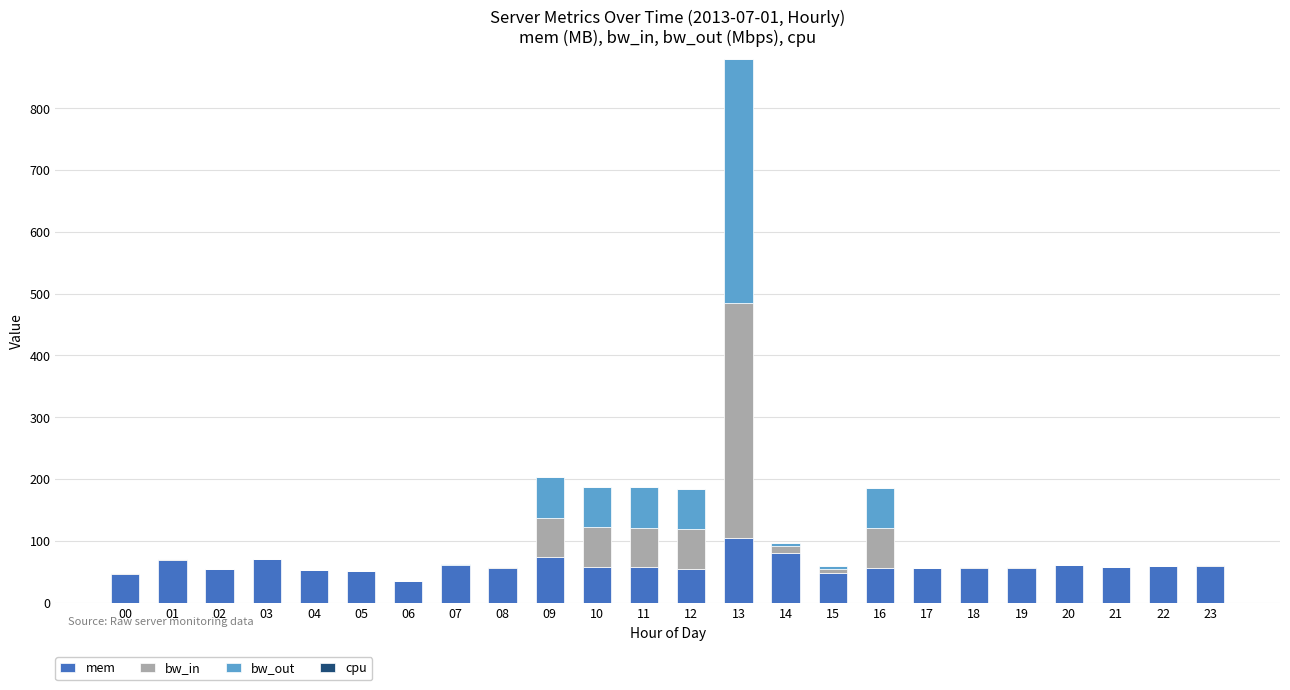

Count the number of categories in the chart.

24